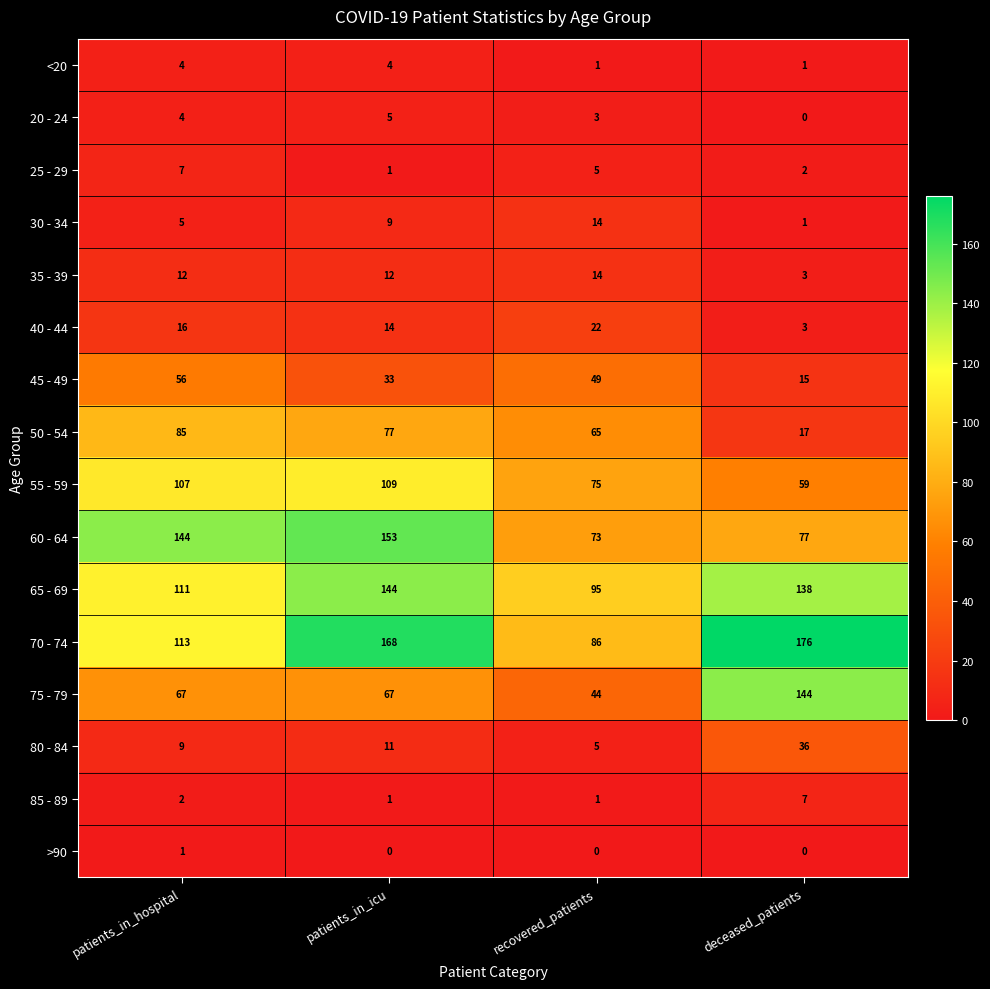

Rank the categories by 80 - 84 value from highest to lowest.

deceased_patients, patients_in_icu, patients_in_hospital, recovered_patients